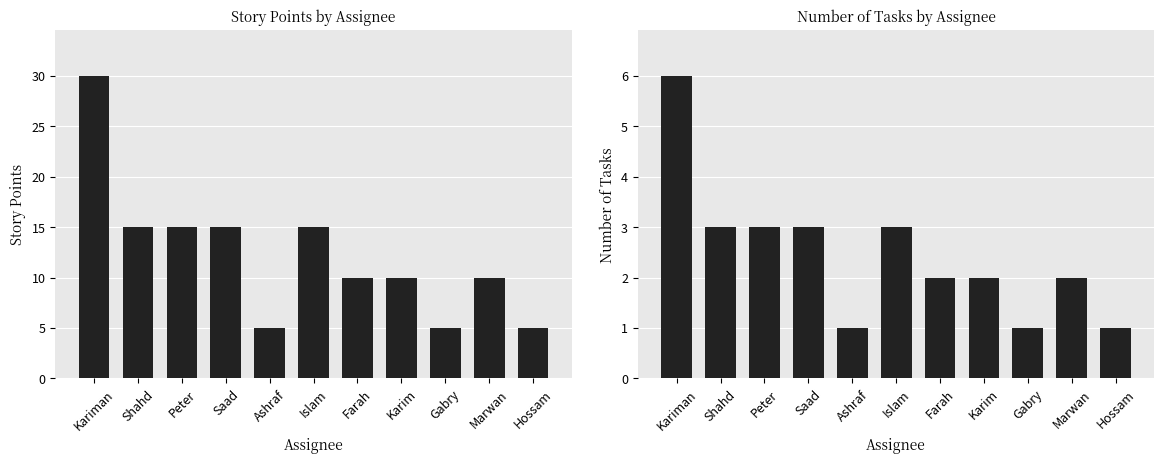

The value of Number of Tasks at Ashraf is 2. True or false?

False